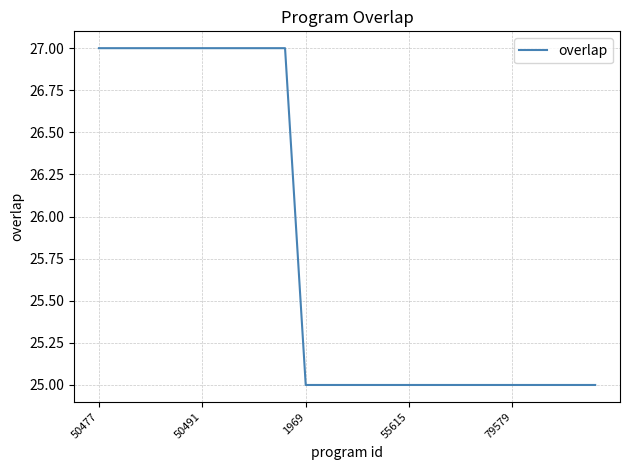

What is the greatest value displayed?

27